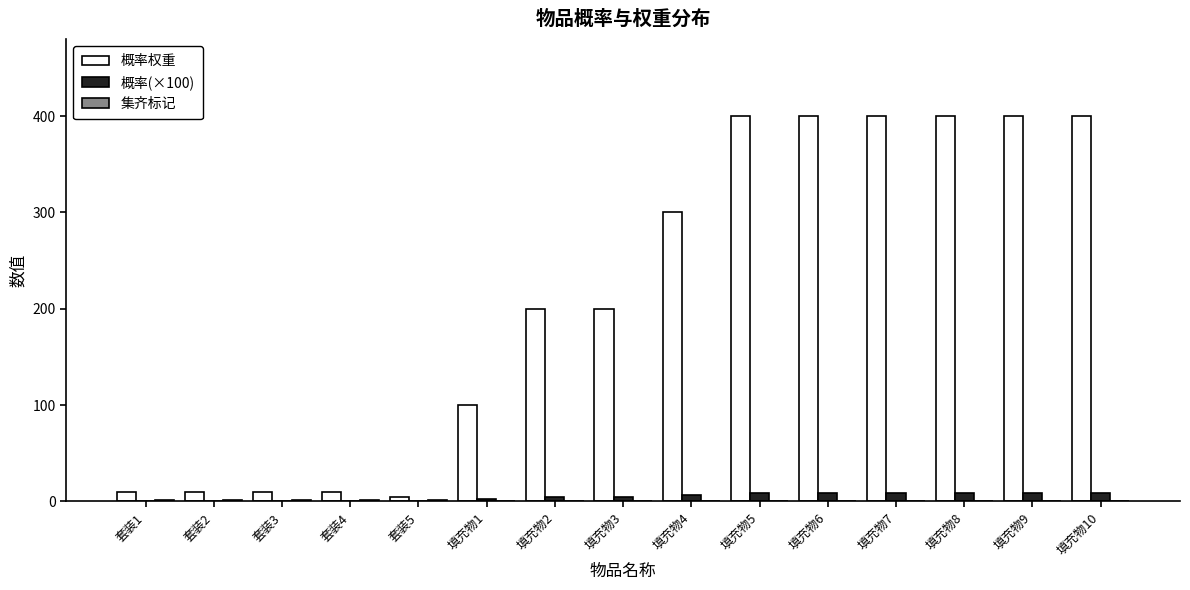

Between 填充物3 and 填充物5, which series saw the biggest shift?

概率权重